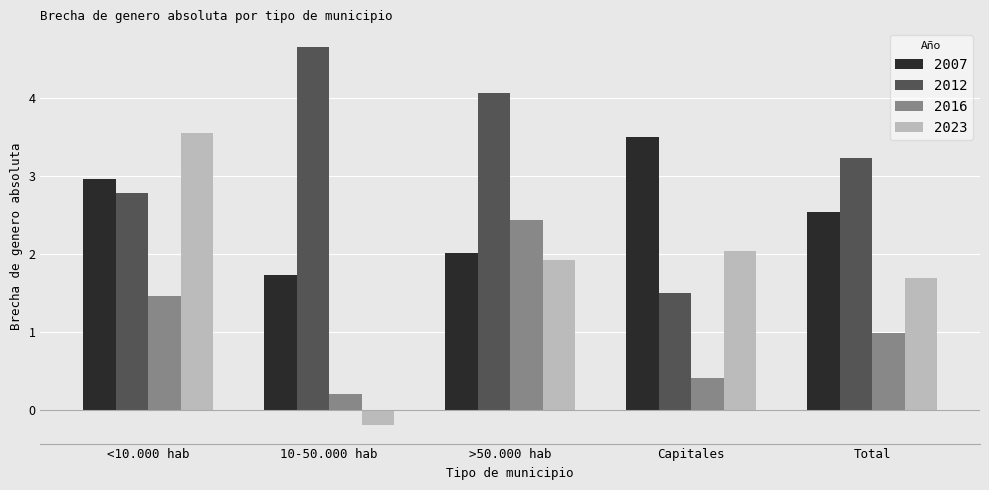

Does the chart contain stacked bars?

No